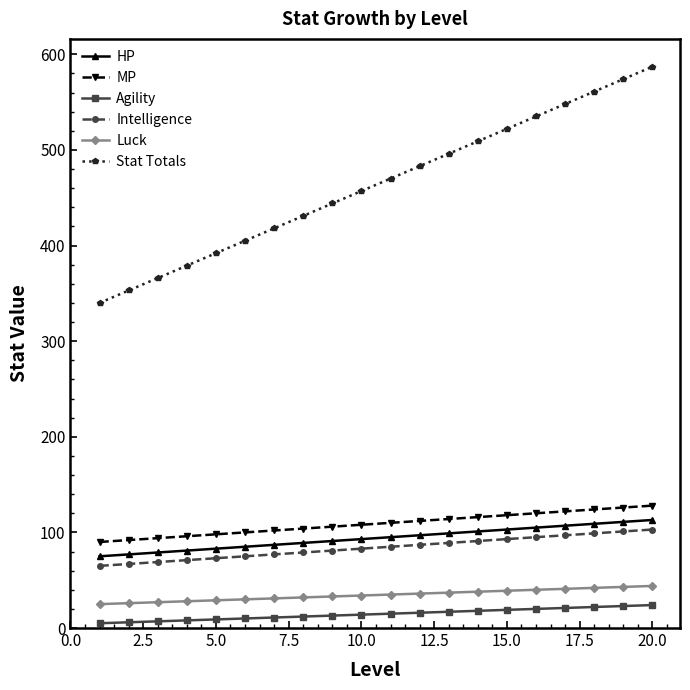

True or false: HP and Stat Totals cross at least once.

False